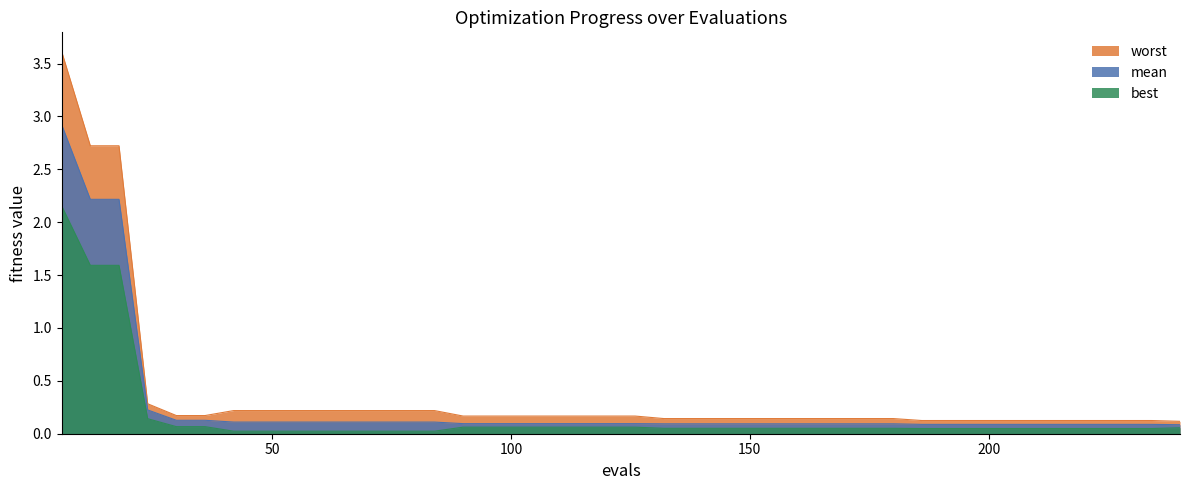

True or false: worst and best cross at least once.

False